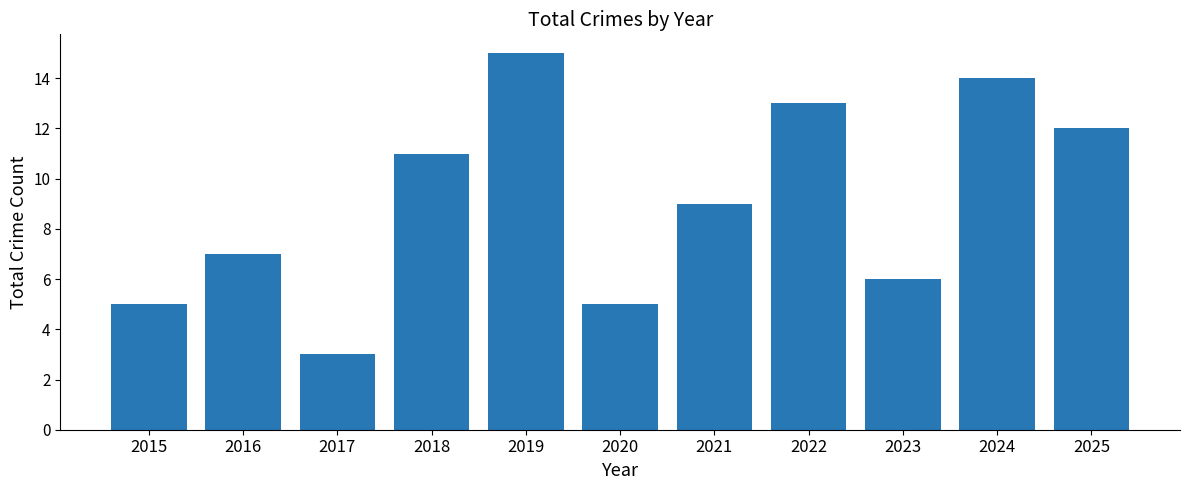

At which category does the chart reach its minimum across all series?

2017